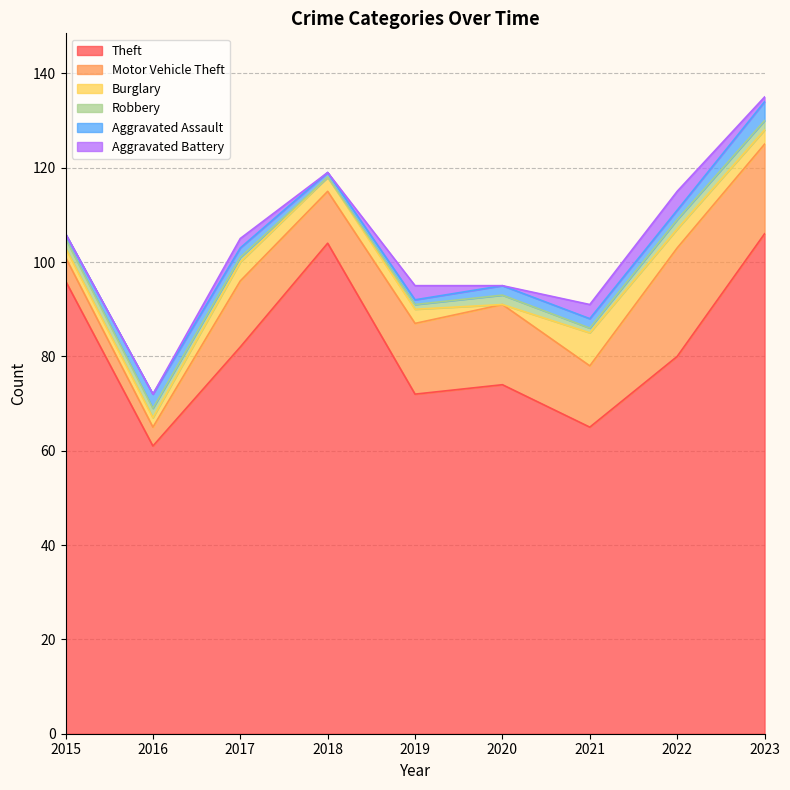

Count the Aggravated Battery values in the range 0 to 3.

8